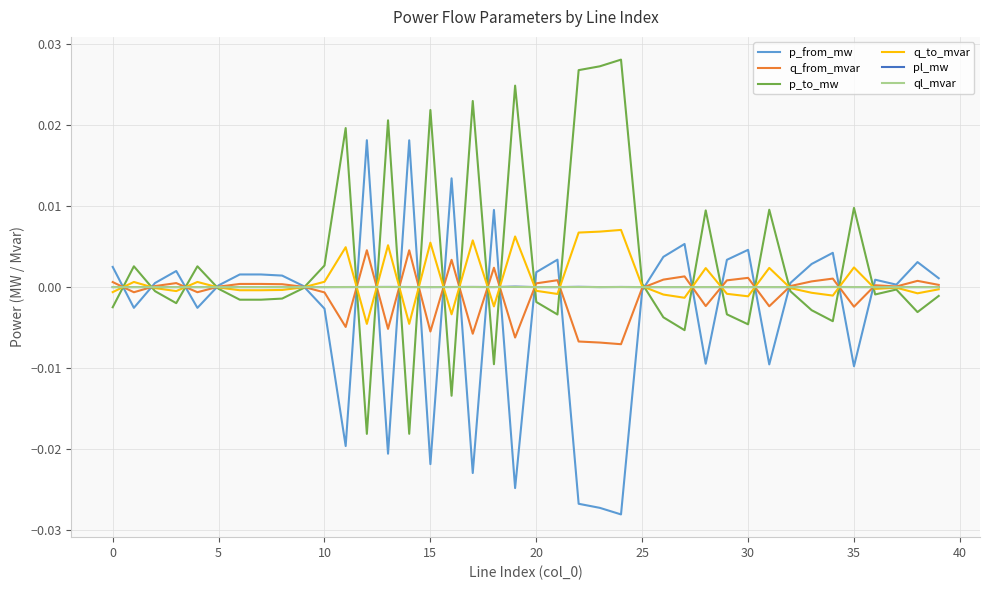

How many interior local valleys does the q_from_mvar series have?

12